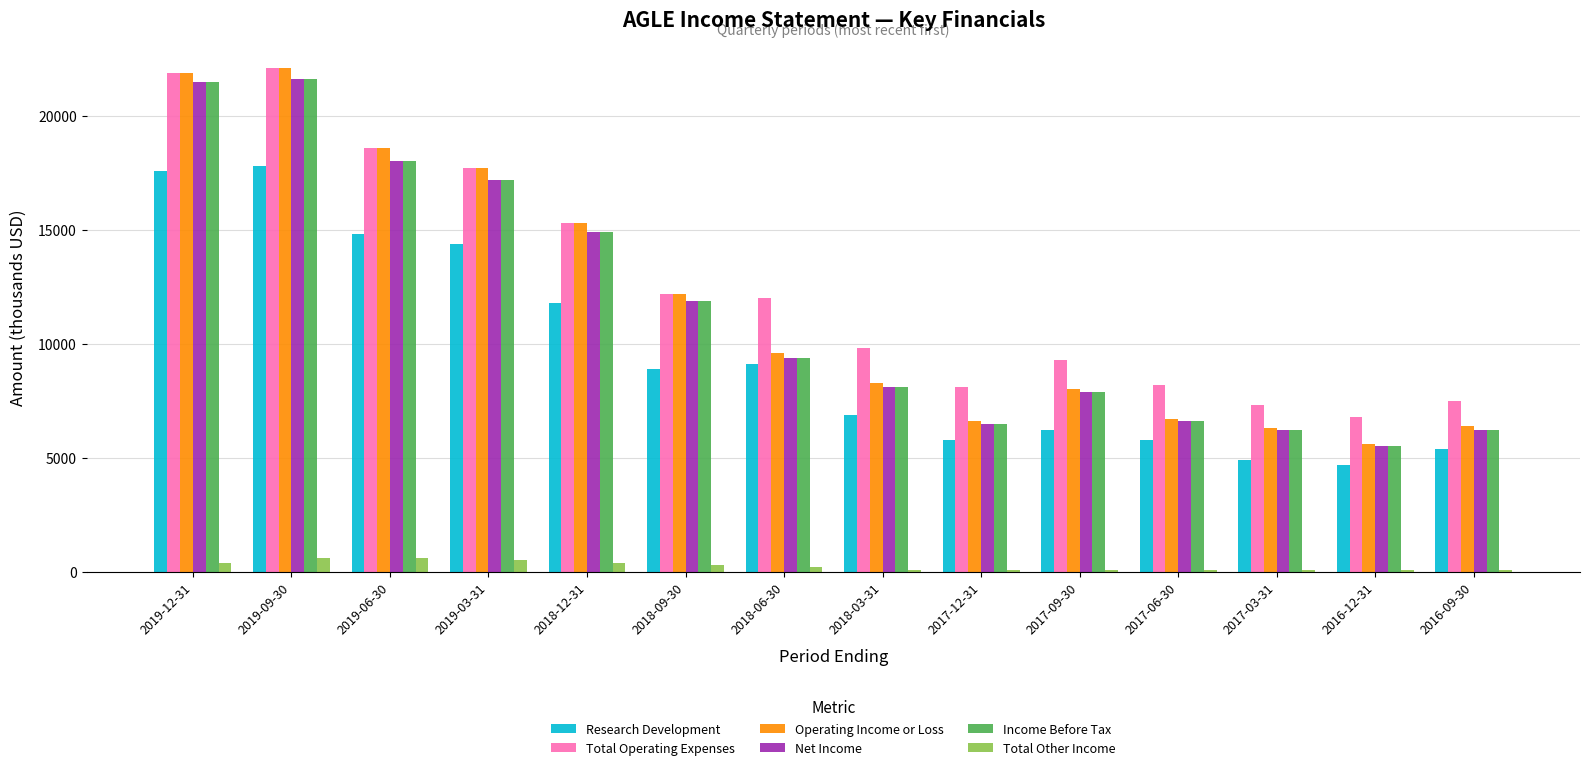

What is the minimum value for Research Development?

4700